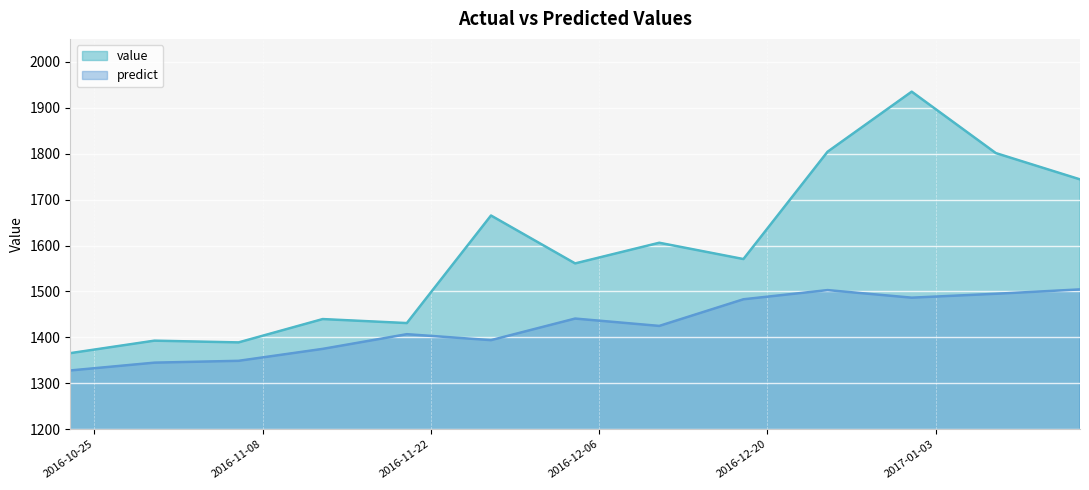

At which category does value reach its first local valley?

2016-11-06